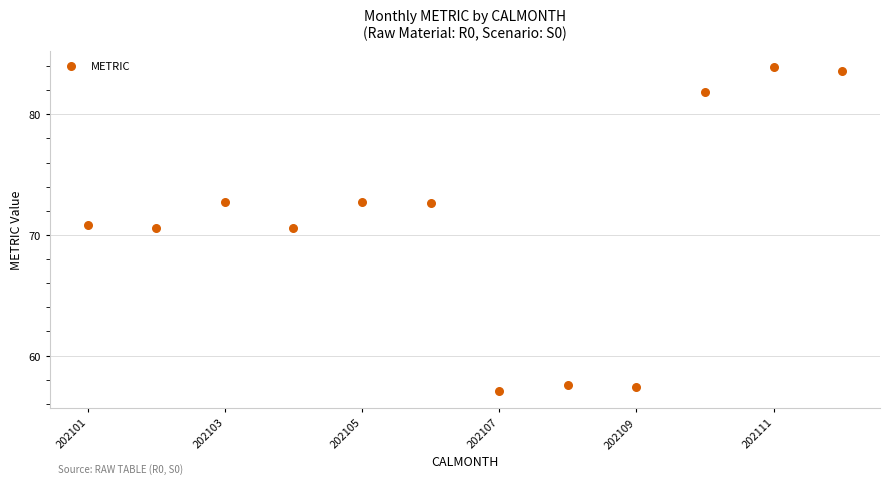

What is the range of X values (max minus min)?

11.0